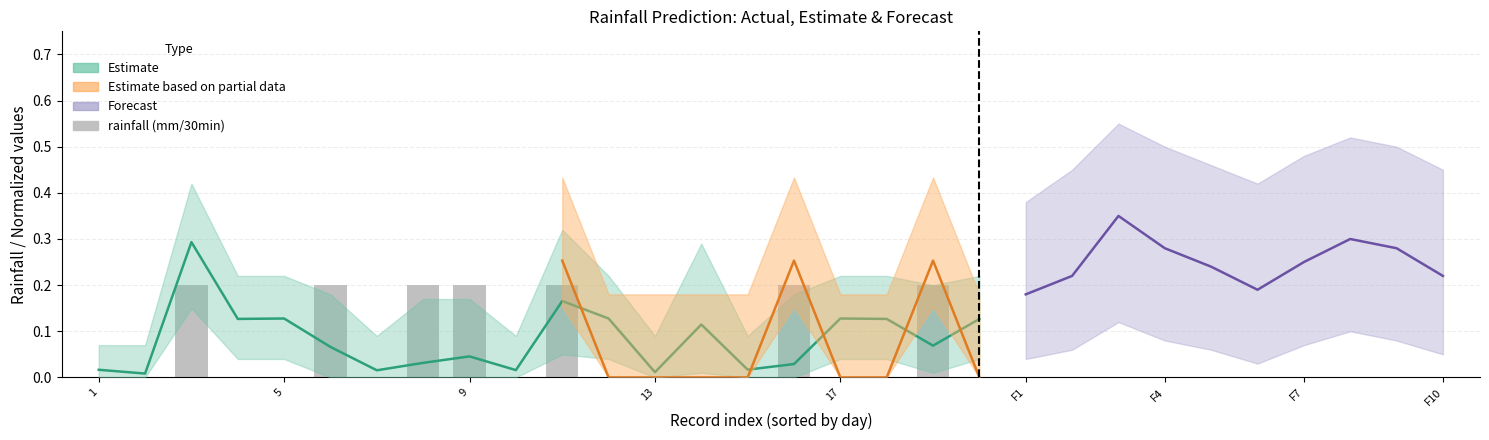

What value does the Normalized rainfall (mm/30min) series have at 3?

0.2